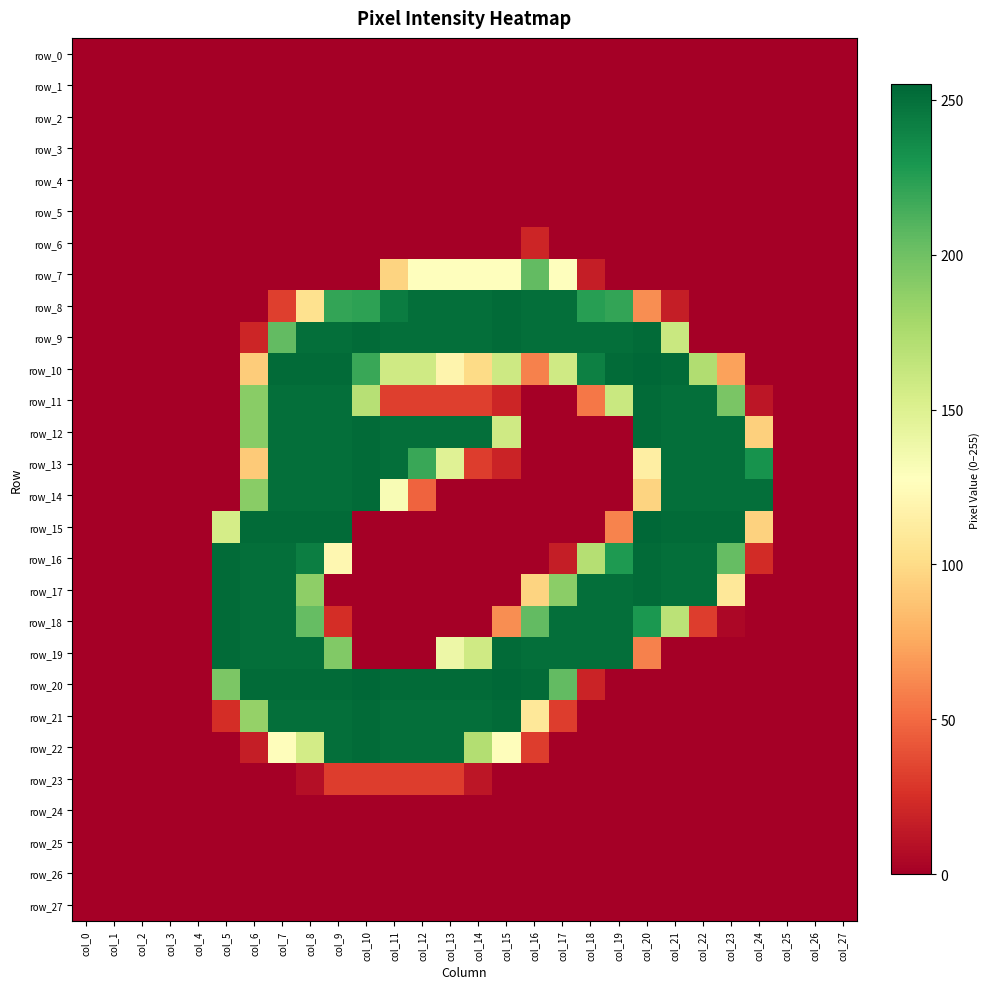

Rank the series by their maximum value, from lowest to highest.

row_0, row_1, row_2, row_3, row_4, row_5, row_24, row_25, row_26, row_27, row_6, row_23, row_7, row_8, row_9, row_11, row_12, row_13, row_14, row_16, row_17, row_18, row_19, row_21, row_22, row_10, row_15, row_20